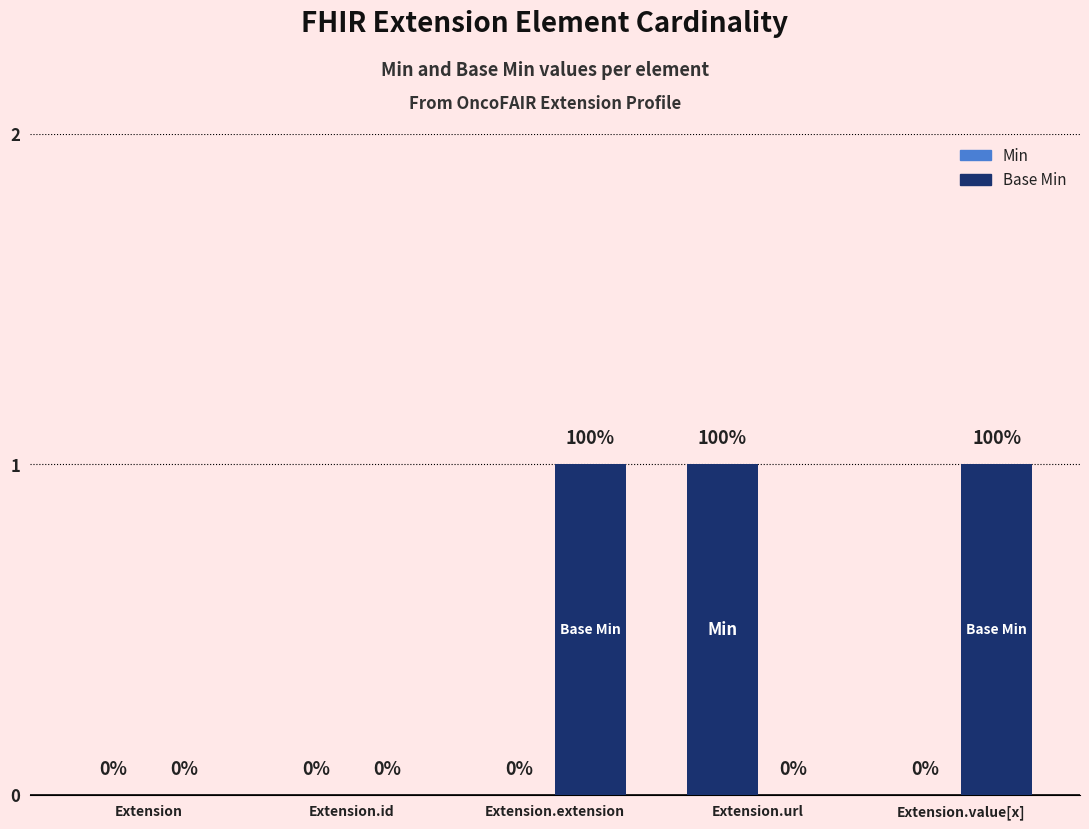

At Extension.url, list the series in order from largest to smallest.

Min, Base Min